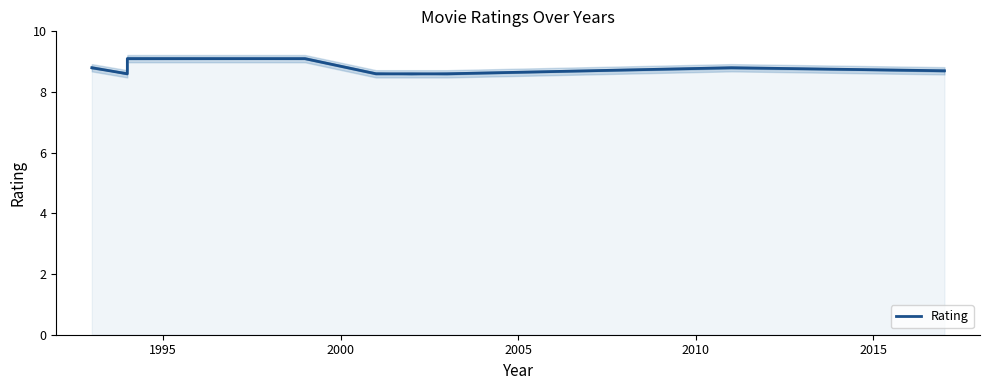

What is the difference between the second highest and second lowest values?

0.5